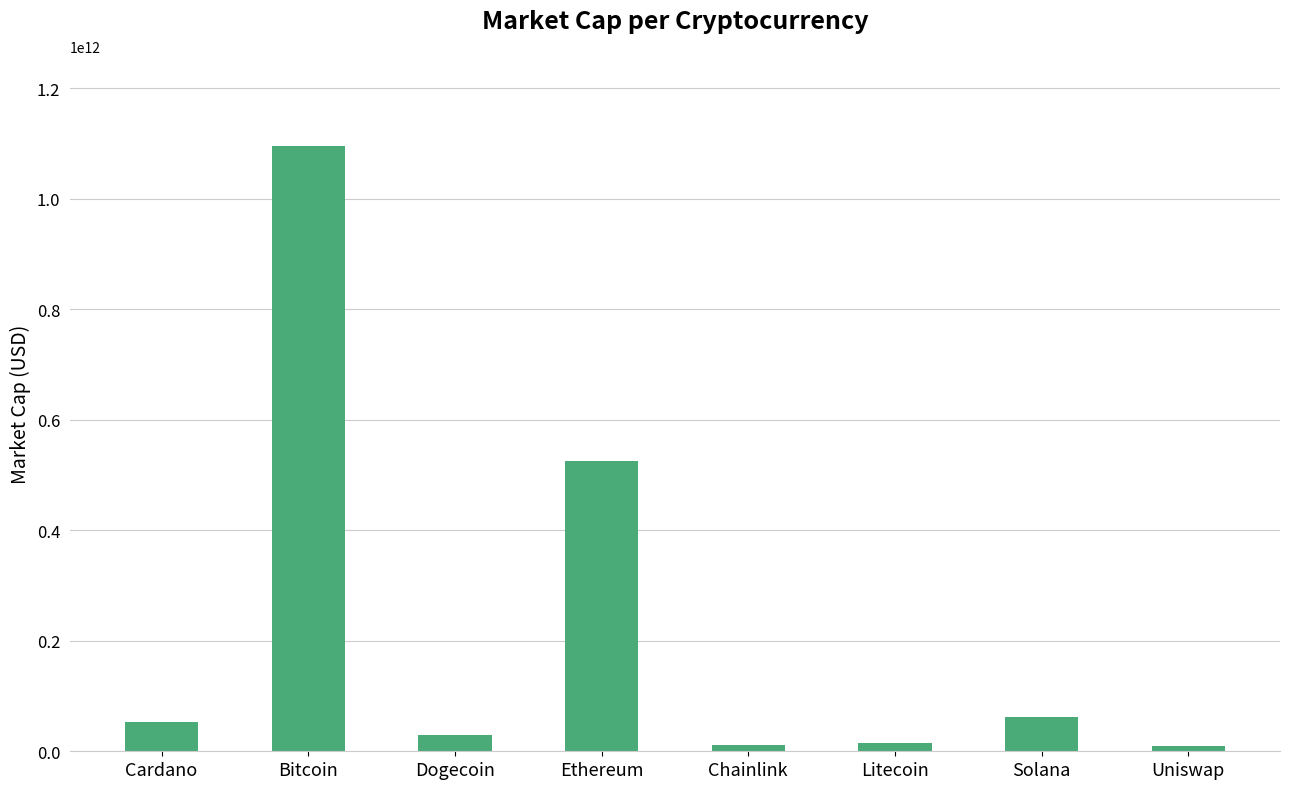

What is the difference between the values at Cardano and Litecoin?

37796517195